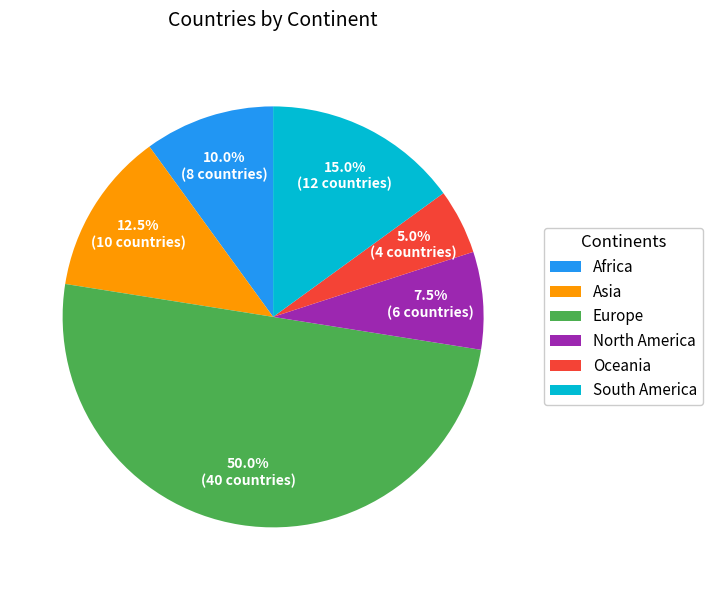

To the nearest percent, what portion does Europe represent?

50%